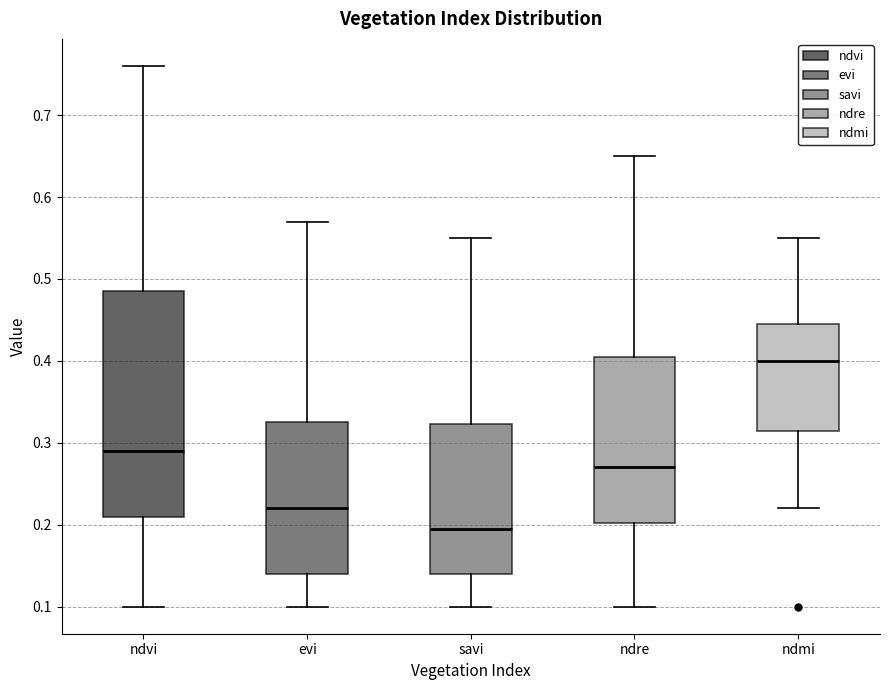

Reading left to right, transcribe this box plot: for each box, give where its median line is, the range the box spans, and where its two whiskers end, as read against the y-axis. The values are not printed on the chart, so give them approximately, as read against the axis.

ndvi: median 0.29, box 0.21 to 0.49, whiskers 0.10 to 0.76
evi: median 0.22, box 0.14 to 0.33, whiskers 0.10 to 0.57
savi: median 0.20, box 0.14 to 0.32, whiskers 0.10 to 0.55
ndre: median 0.27, box 0.20 to 0.41, whiskers 0.10 to 0.65
ndmi: median 0.40, box 0.32 to 0.45, whiskers 0.22 to 0.55